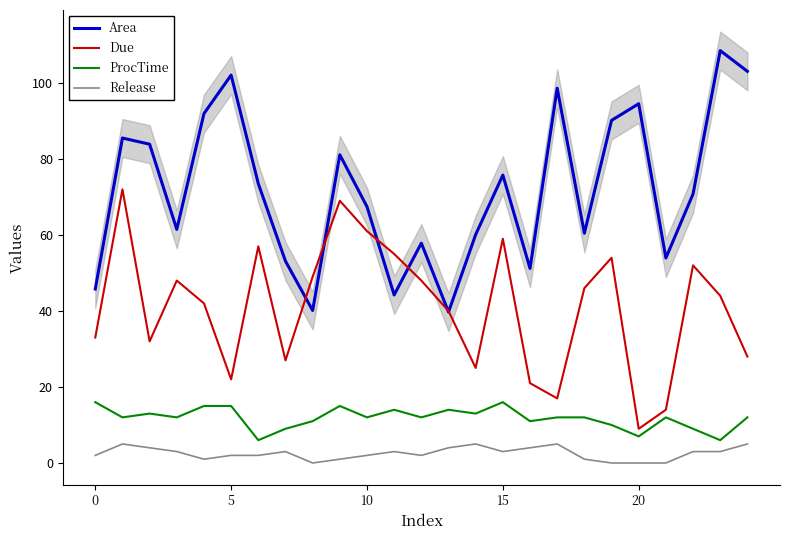

True or false: Release and ProcTime intersect in this chart.

False